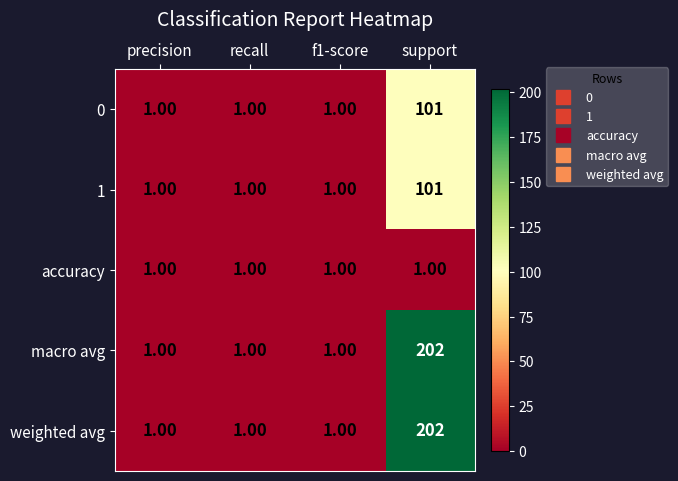

What is the difference between the maximum and minimum values in the weighted avg series?

201